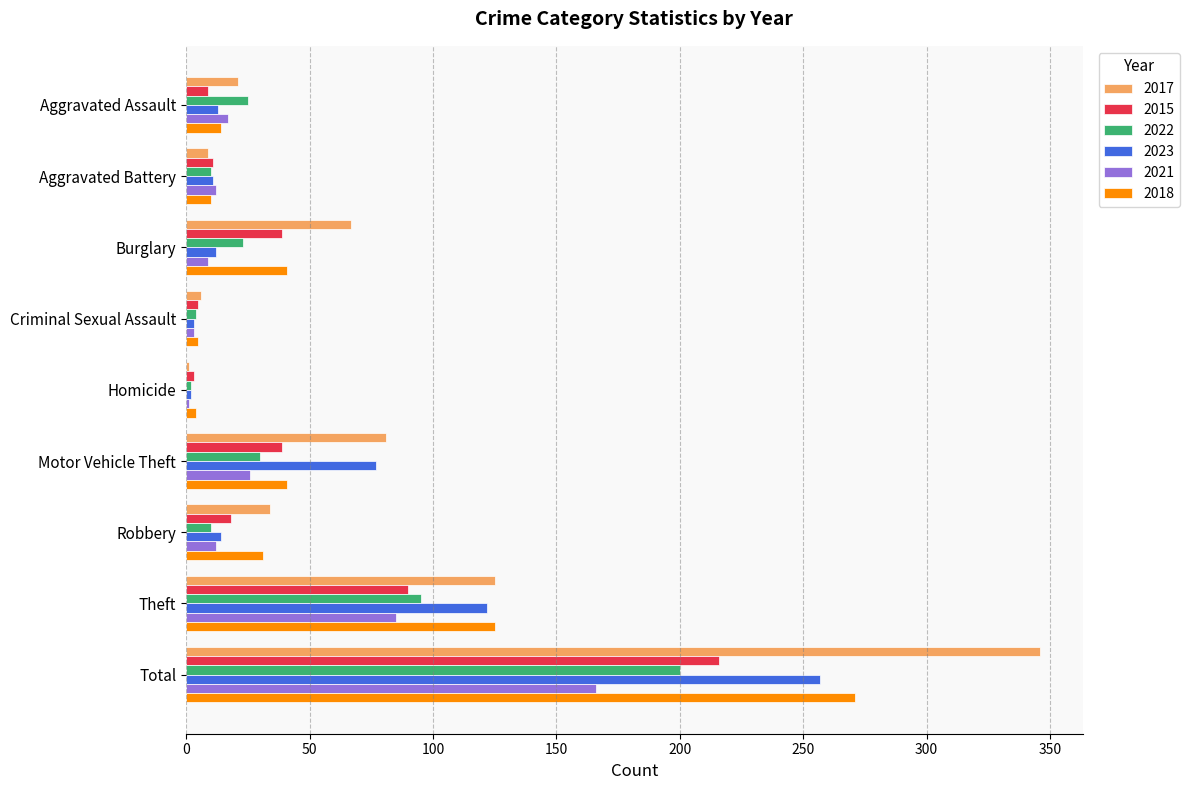

What are all the series names shown in the legend?

2017, 2015, 2022, 2023, 2021, 2018